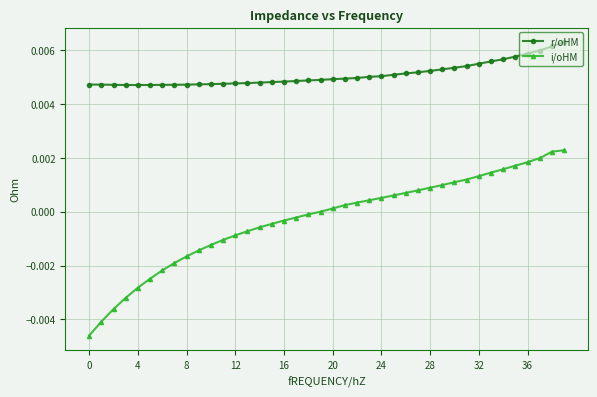

Which series has the largest range (max minus min)?

i/oHM